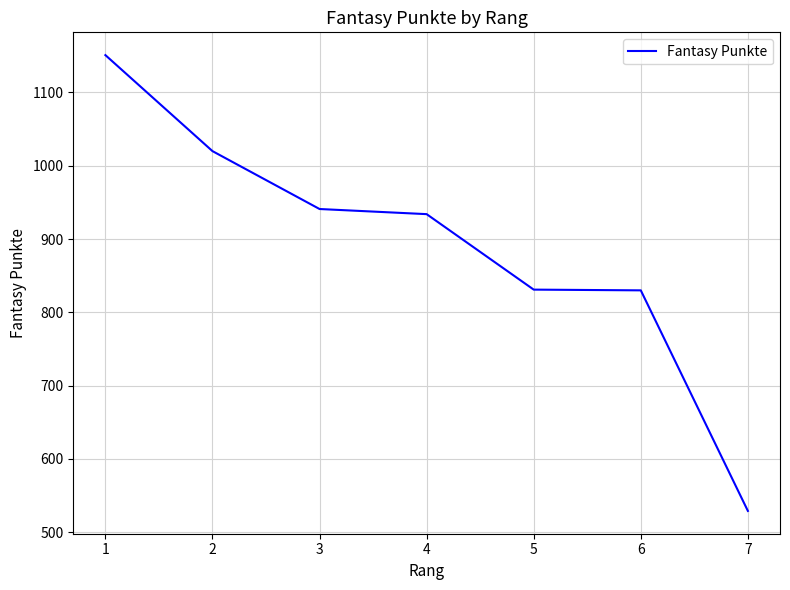

Approximately how many times larger is the value at 3 compared to 2?

0.9